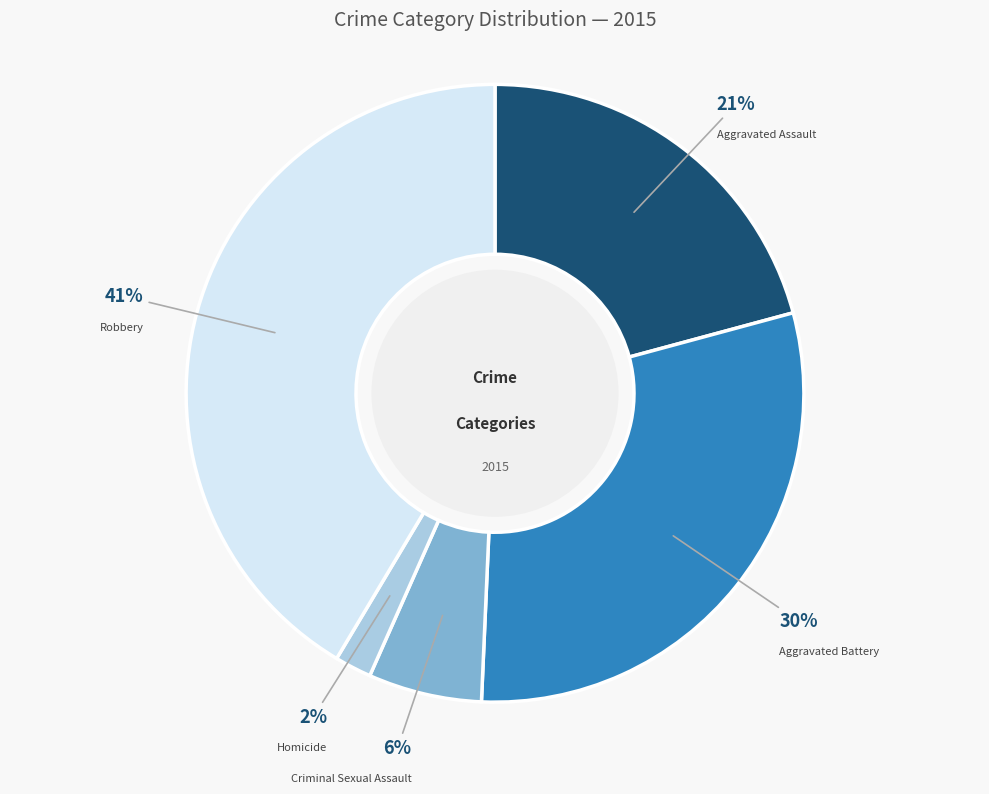

Which has a higher value, Aggravated Battery or Criminal Sexual Assault?

Aggravated Battery